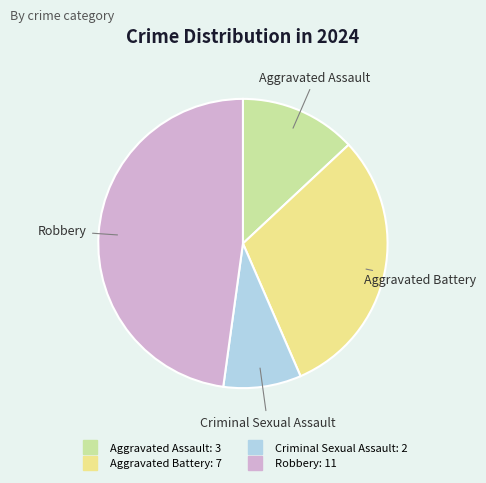

Which category has the biggest portion of the pie?

Robbery